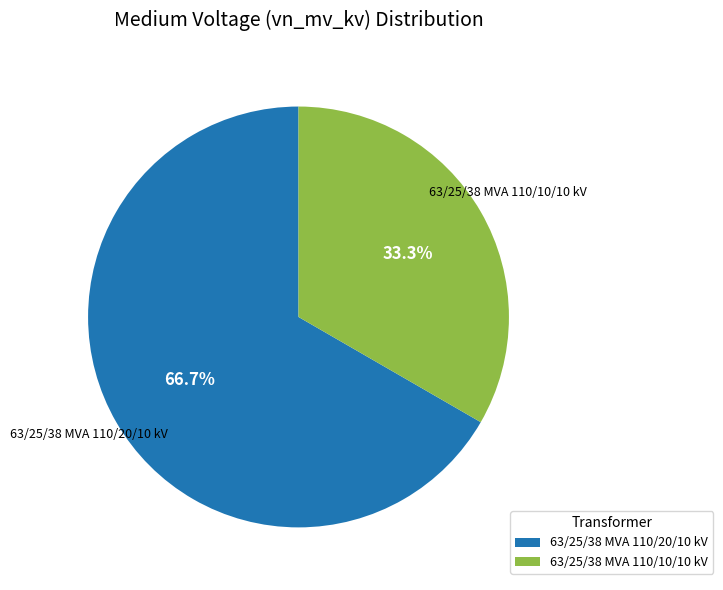

To the nearest percent, what is the combined percentage of 63/25/38 MVA 110/10/10 kV and 63/25/38 MVA 110/20/10 kV?

100%